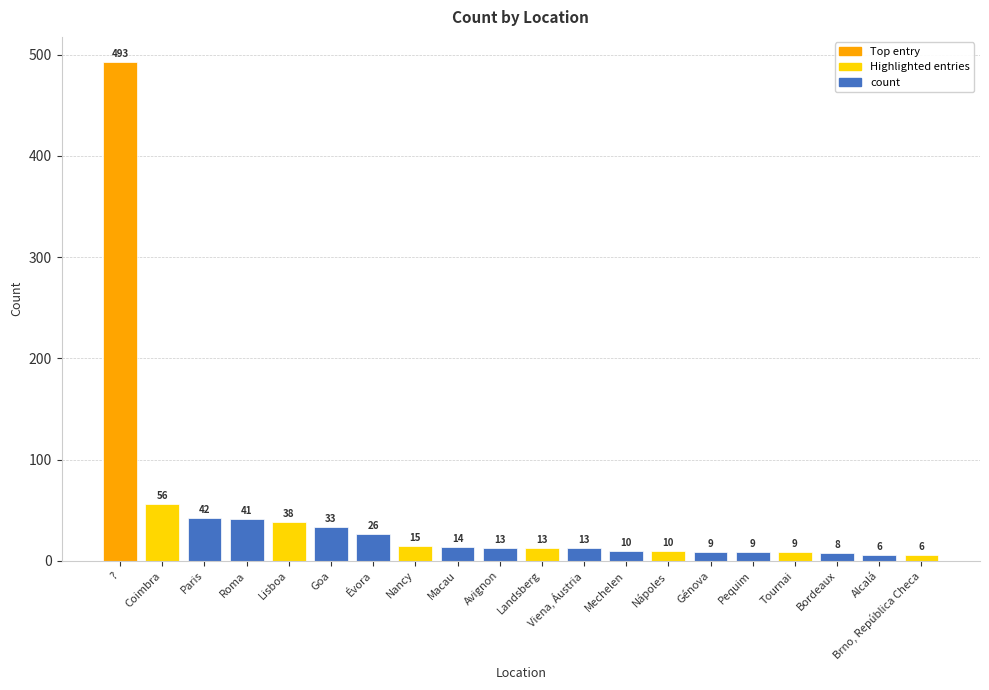

True or false: the data shows 56 at Coimbra.

True